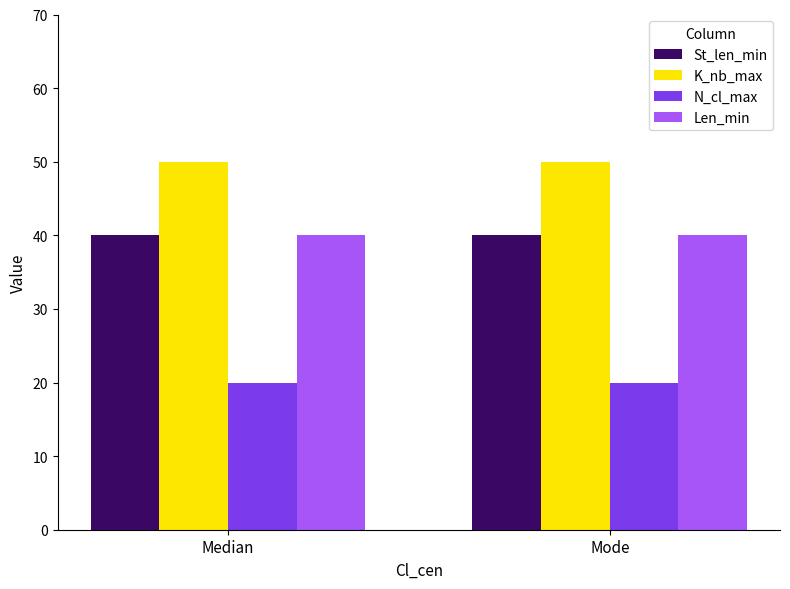

How many distinct data groups are displayed?

4